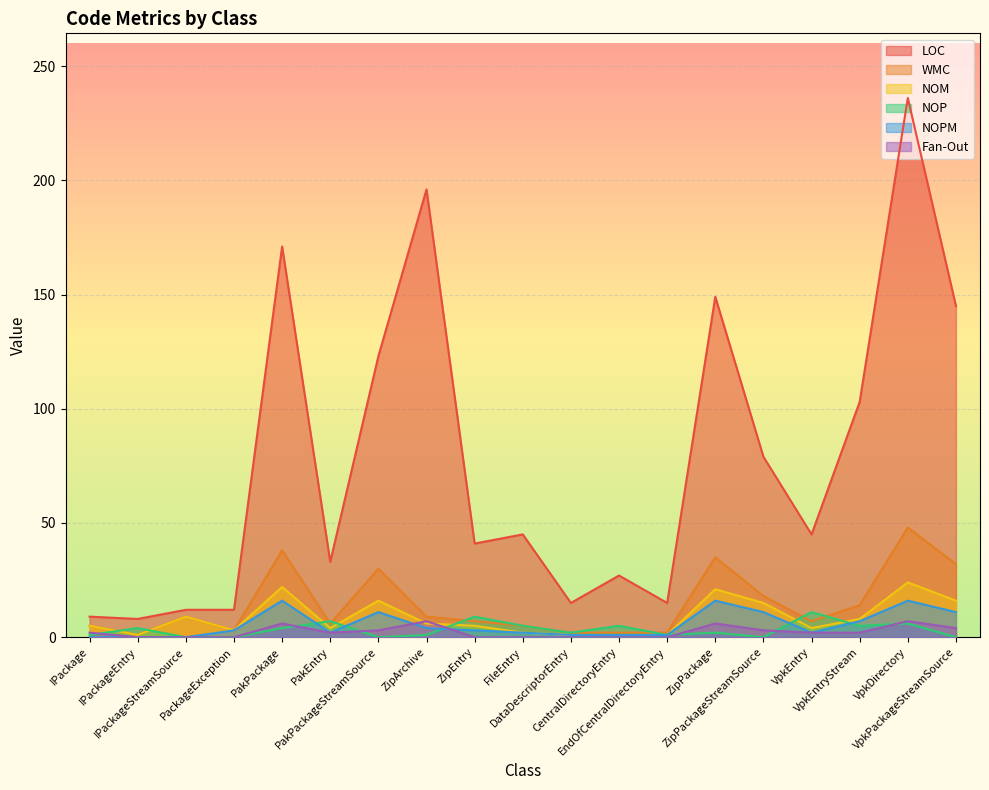

Reading left to right, what are all the values shown in this chart?

LOC: IPackage=9	IPackageEntry=8	IPackageStreamSource=12	PackageException=12	PakPackage=171	PakEntry=33	PakPackageStreamSource=123	ZipArchive=196	ZipEntry=41	FileEntry=45	DataDescriptorEntry=15	CentralDirectoryEntry=27	EndOfCentralDirectoryEntry=15	ZipPackage=149	ZipPackageStreamSource=79	VpkEntry=45	VpkEntryStream=103	VpkDirectory=236	VpkPackageStreamSource=145
WMC: IPackage=5	IPackageEntry=1	IPackageStreamSource=9	PackageException=3	PakPackage=38	PakEntry=6	PakPackageStreamSource=30	ZipArchive=9	ZipEntry=7	FileEntry=5	DataDescriptorEntry=2	CentralDirectoryEntry=2	EndOfCentralDirectoryEntry=2	ZipPackage=35	ZipPackageStreamSource=18	VpkEntry=7	VpkEntryStream=14	VpkDirectory=48	VpkPackageStreamSource=32
NOM: IPackage=5	IPackageEntry=1	IPackageStreamSource=9	PackageException=3	PakPackage=22	PakEntry=4	PakPackageStreamSource=16	ZipArchive=6	ZipEntry=5	FileEntry=2	DataDescriptorEntry=1	CentralDirectoryEntry=1	EndOfCentralDirectoryEntry=1	ZipPackage=21	ZipPackageStreamSource=15	VpkEntry=4	VpkEntryStream=8	VpkDirectory=24	VpkPackageStreamSource=16
NOP: IPackage=1	IPackageEntry=4	IPackageStreamSource=0	PackageException=0	PakPackage=4	PakEntry=7	PakPackageStreamSource=0	ZipArchive=1	ZipEntry=9	FileEntry=5	DataDescriptorEntry=2	CentralDirectoryEntry=5	EndOfCentralDirectoryEntry=1	ZipPackage=2	ZipPackageStreamSource=0	VpkEntry=11	VpkEntryStream=5	VpkDirectory=6	VpkPackageStreamSource=0
NOPM: IPackage=0	IPackageEntry=0	IPackageStreamSource=0	PackageException=3	PakPackage=16	PakEntry=2	PakPackageStreamSource=11	ZipArchive=4	ZipEntry=3	FileEntry=2	DataDescriptorEntry=1	CentralDirectoryEntry=1	EndOfCentralDirectoryEntry=1	ZipPackage=16	ZipPackageStreamSource=11	VpkEntry=2	VpkEntryStream=7	VpkDirectory=16	VpkPackageStreamSource=11
Fan-Out: IPackage=2	IPackageEntry=0	IPackageStreamSource=0	PackageException=0	PakPackage=6	PakEntry=2	PakPackageStreamSource=3	ZipArchive=7	ZipEntry=0	FileEntry=0	DataDescriptorEntry=0	CentralDirectoryEntry=0	EndOfCentralDirectoryEntry=0	ZipPackage=6	ZipPackageStreamSource=3	VpkEntry=2	VpkEntryStream=2	VpkDirectory=7	VpkPackageStreamSource=4